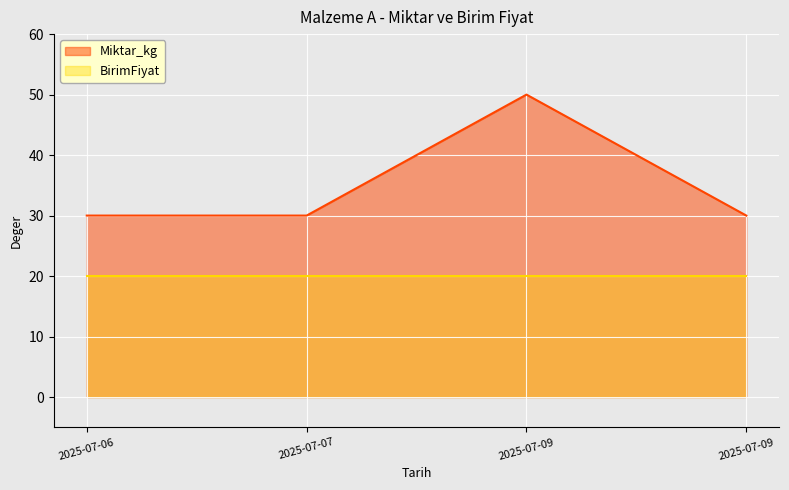

Where is the first local maximum?

2025-07-09